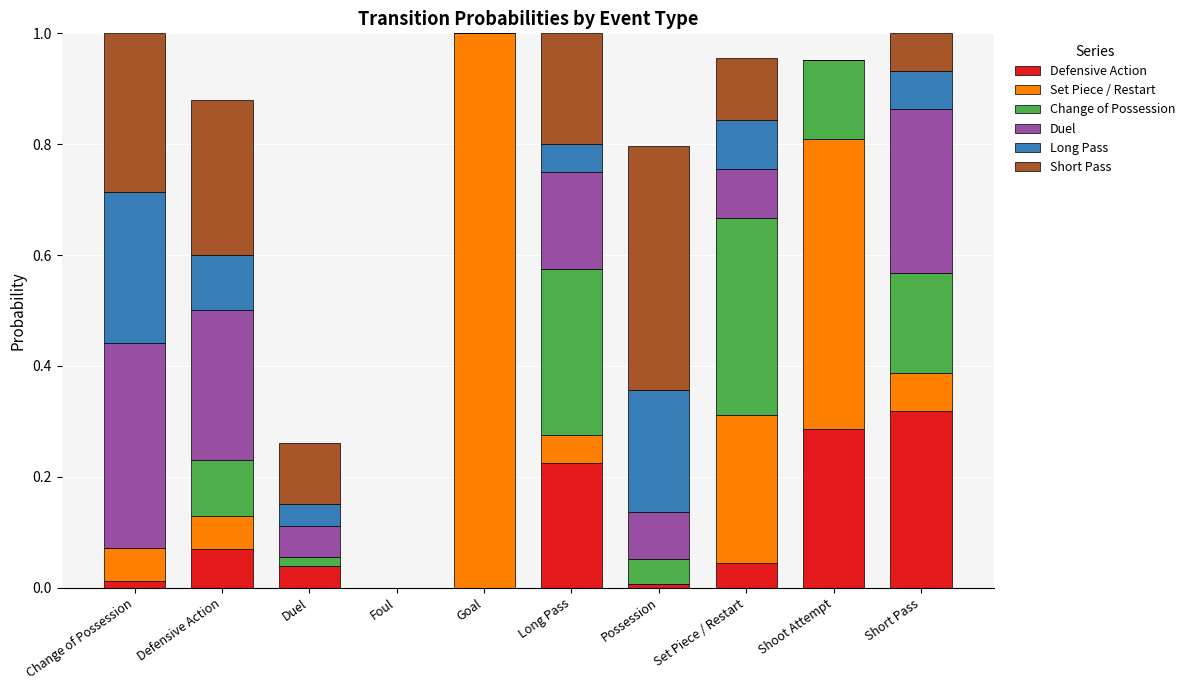

What is the total value across all series at Shoot Attempt?

1.0